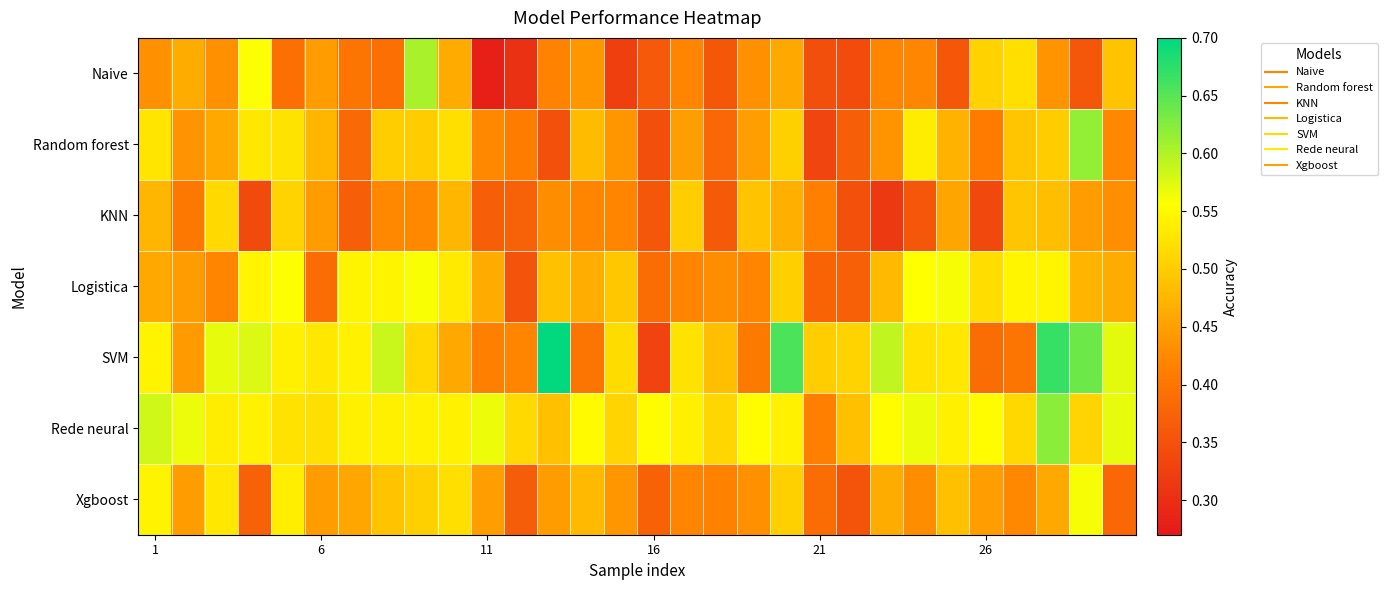

At how many categories does at least one series exceed 0?

30